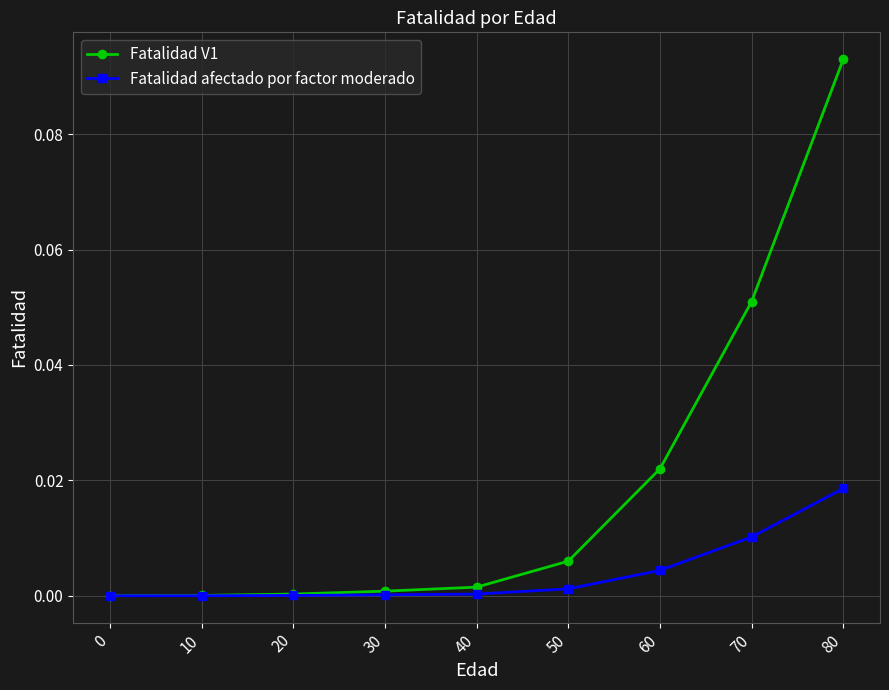

Which label corresponds to the largest value in the chart?

80